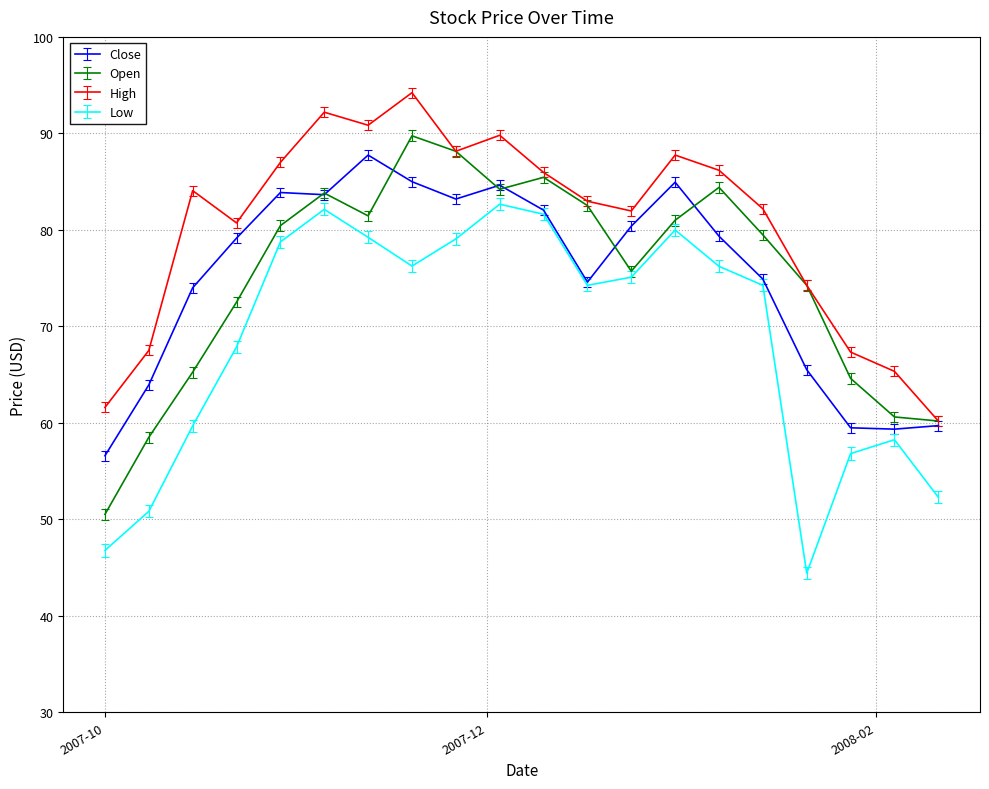

True or false: Low and High intersect in this chart.

False